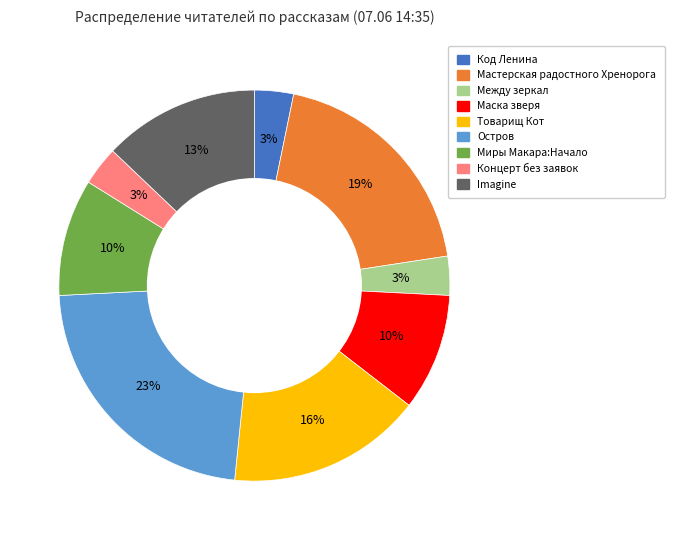

Is there any slice that represents more than half of the pie?

No